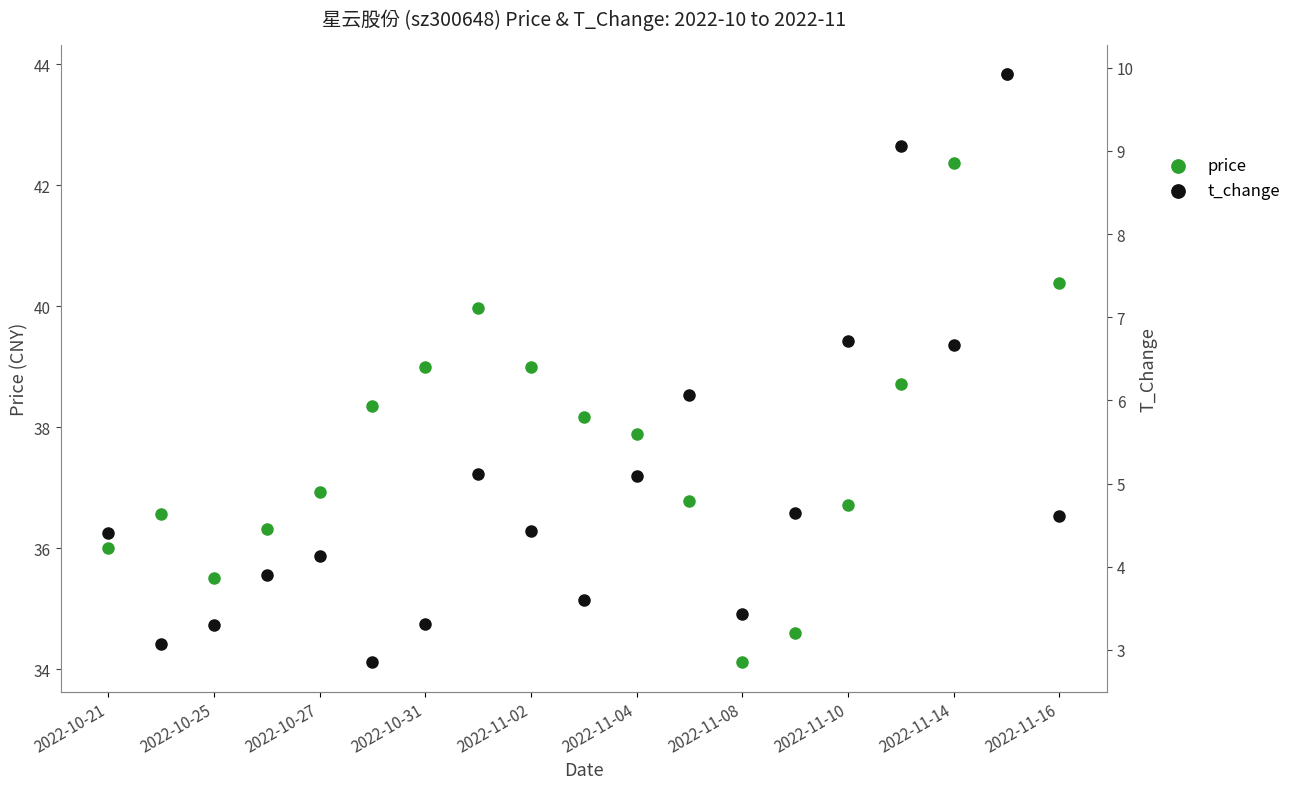

Which series has the largest total across all categories?

price